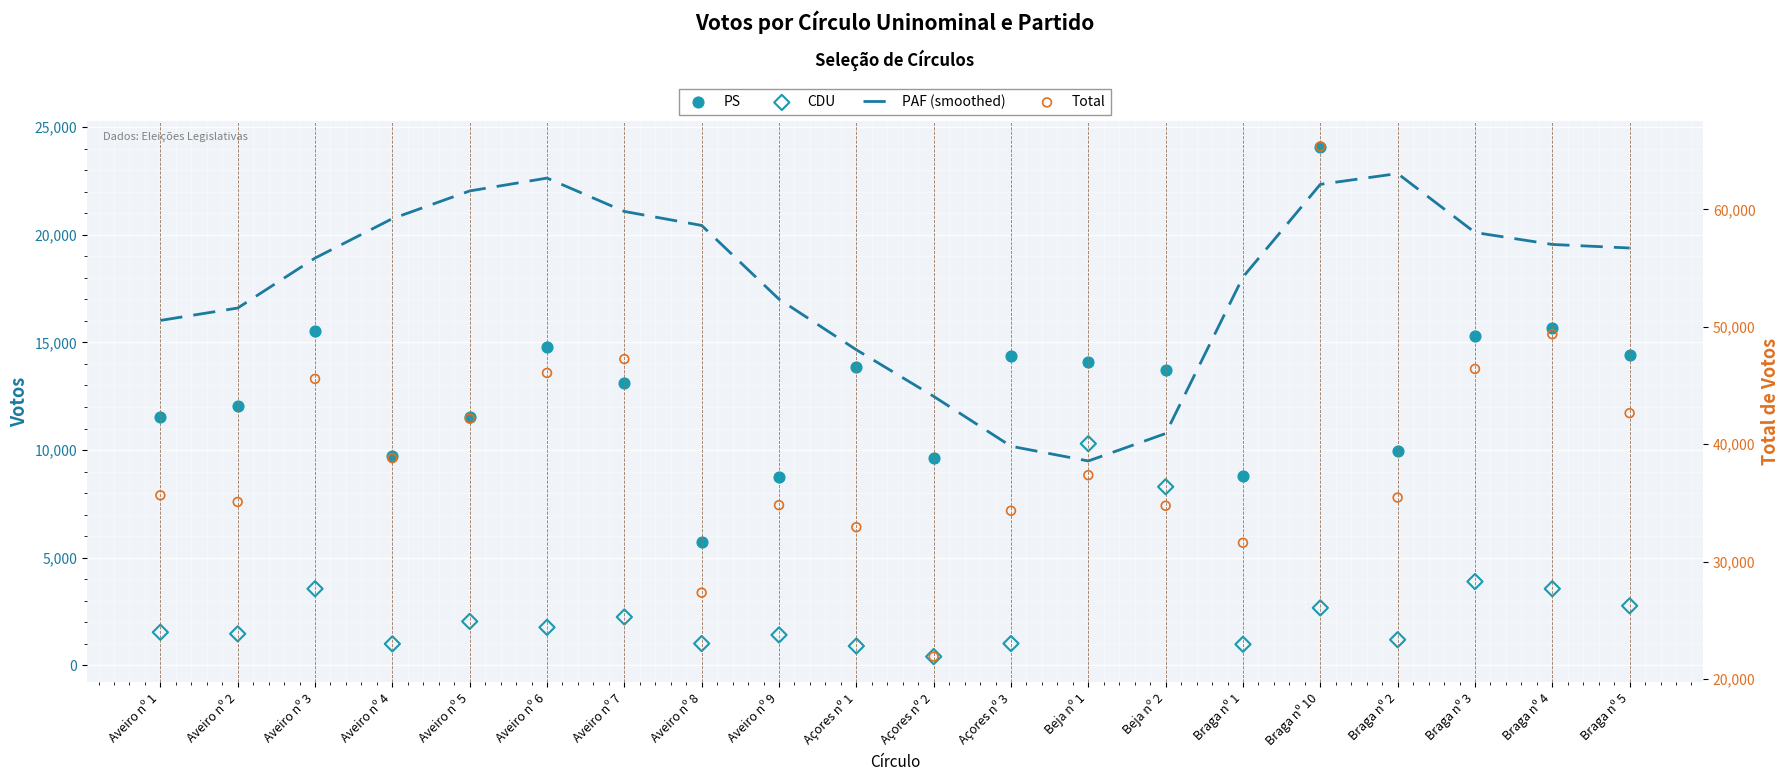

What are all the series names shown in the legend?

PAF (smoothed), PS, CDU, Total